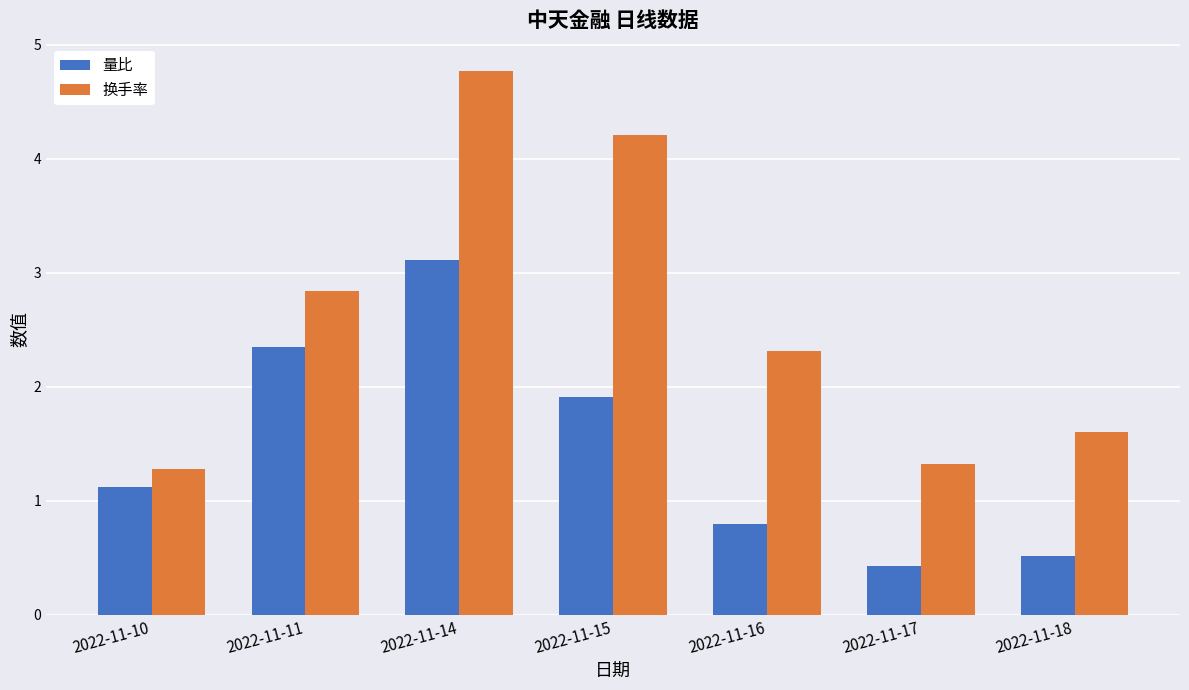

What is the total value across all series at 2022-11-16?

3.1